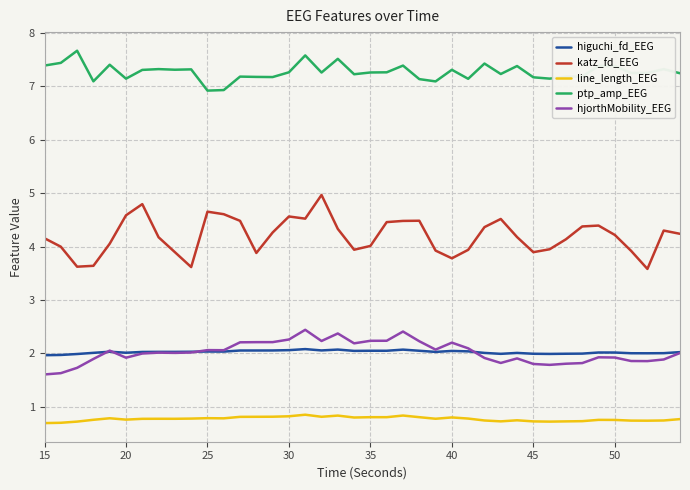

List the series in order of their peak value, lowest first.

line_length_EEG, higuchi_fd_EEG, hjorthMobility_EEG, katz_fd_EEG, ptp_amp_EEG